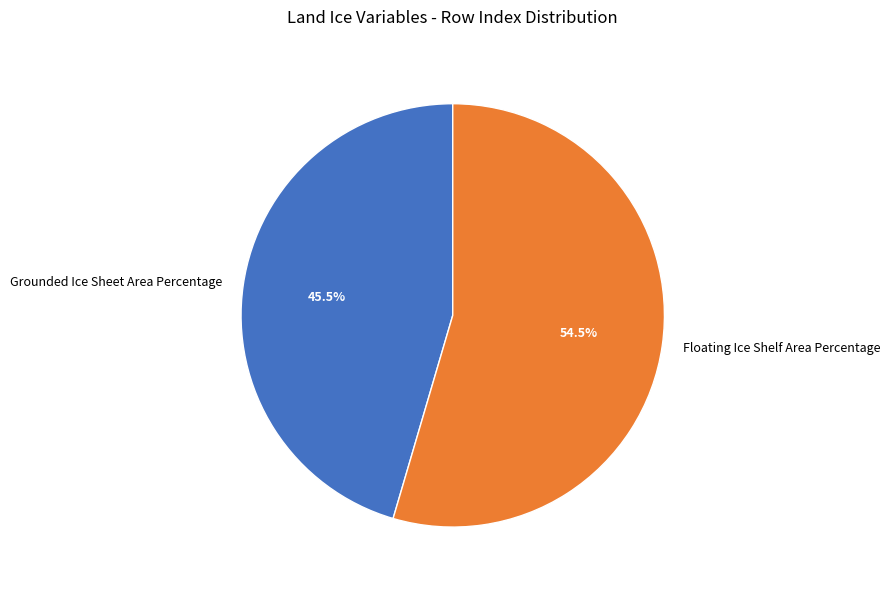

Does Grounded Ice Sheet Area Percentage account for over 50% of the chart?

No